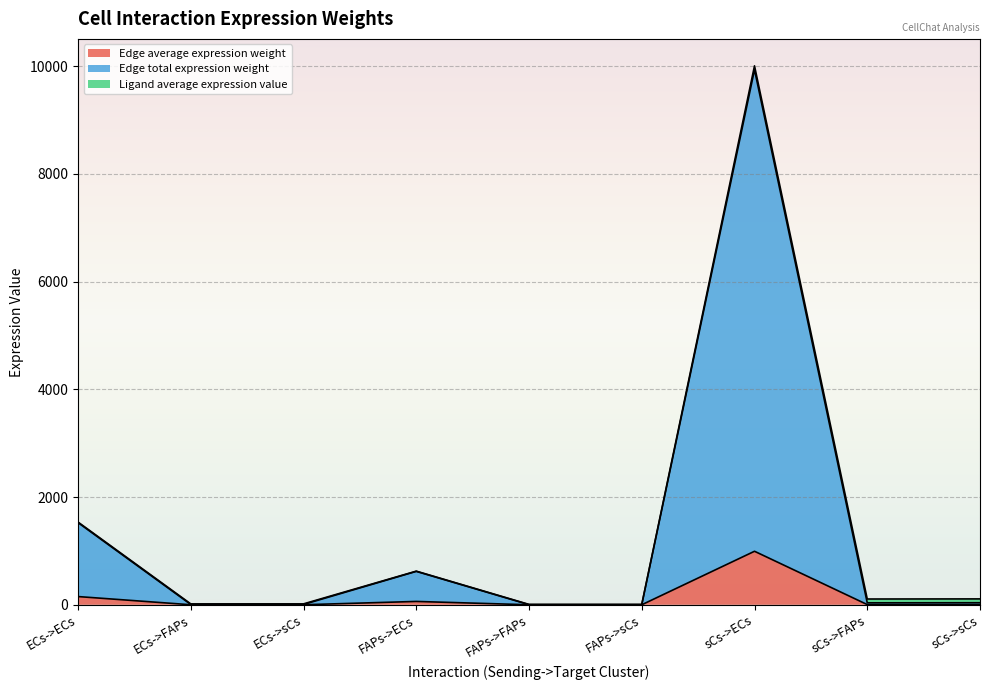

At which label does Edge average expression weight reach its peak?

sCs->ECs